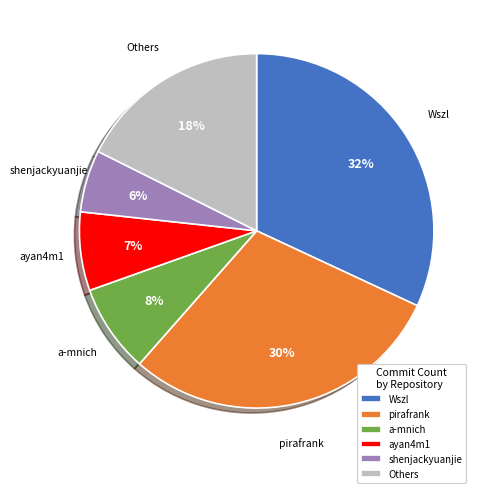

To the nearest percent, what is the difference between the largest and smallest slice percentages?

26%